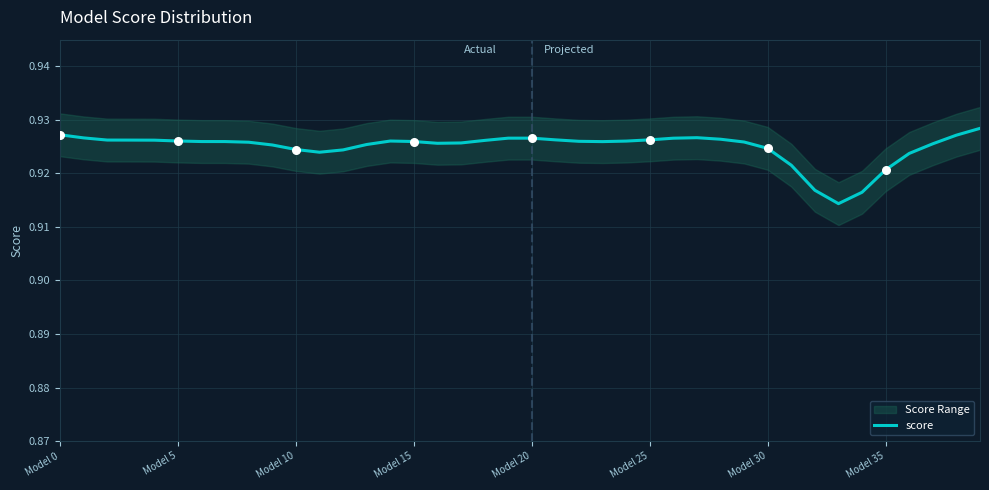

Between Model 30 and Model 25, which is larger?

Model 25